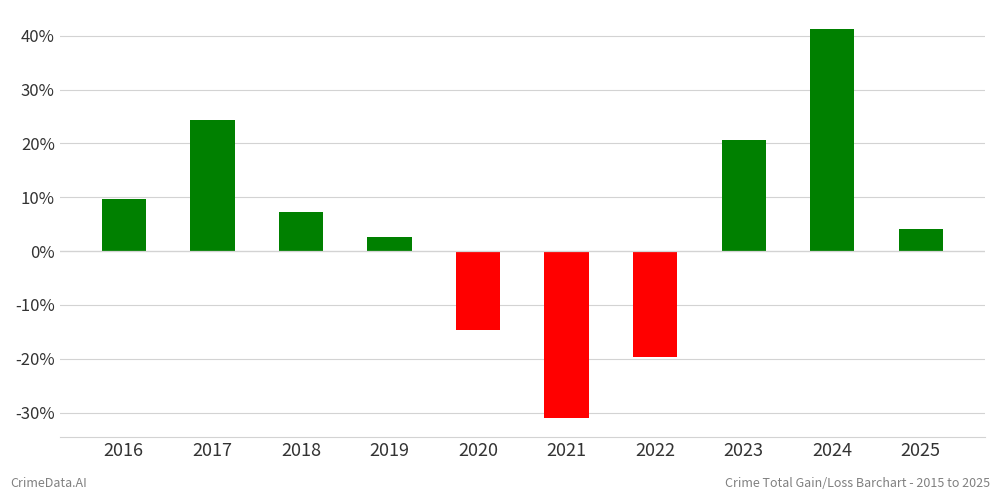

The value at 2025 is 4.1. True or false?

True